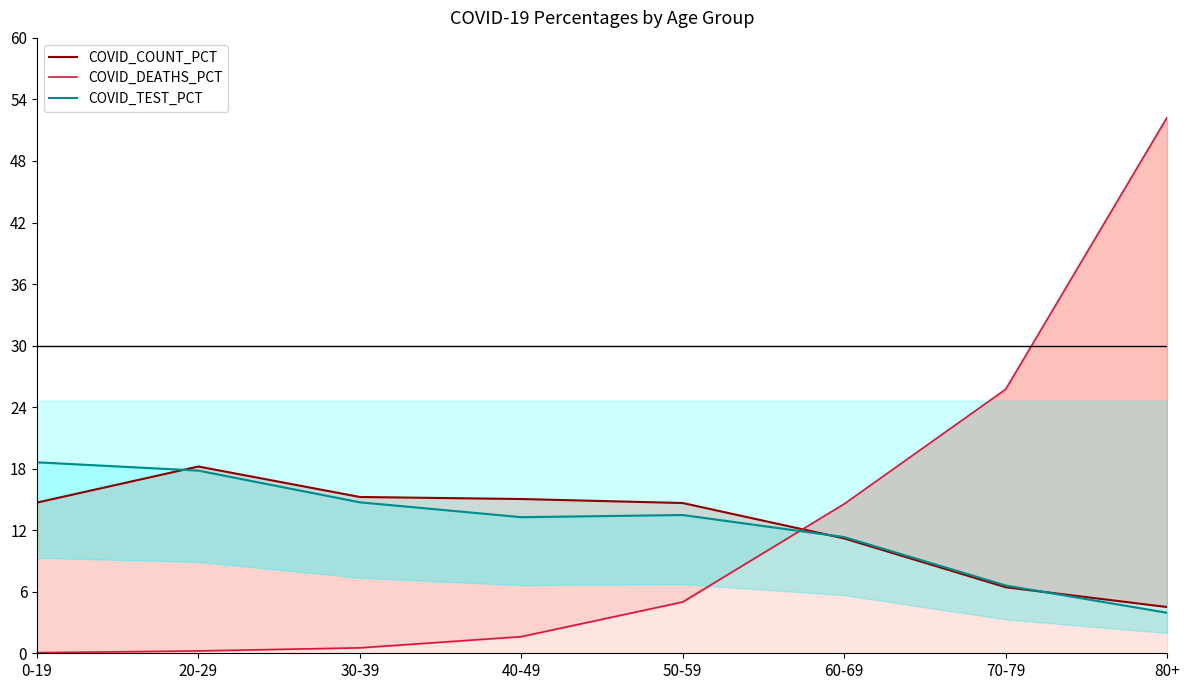

Reading left to right, list all the values displayed in this chart.

COVID_COUNT_PCT: 0-19=0.2	20-29=0.3	30-39=0.3	40-49=0.3	50-59=0.2	60-69=0.2	70-79=0.1	80+=0.1
COVID_DEATHS_PCT: 0-19=0.0	20-29=0.0	30-39=0.0	40-49=0.0	50-59=0.1	60-69=0.2	70-79=0.4	80+=0.9
COVID_TEST_PCT: 0-19=0.3	20-29=0.3	30-39=0.2	40-49=0.2	50-59=0.2	60-69=0.2	70-79=0.1	80+=0.1